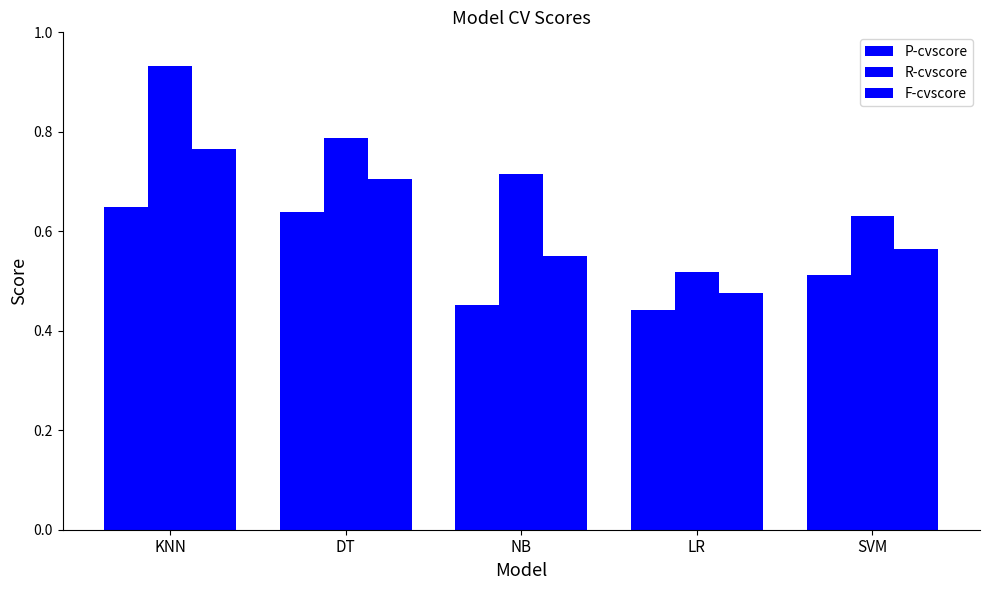

Which series has the widest spread of values?

R-cvscore